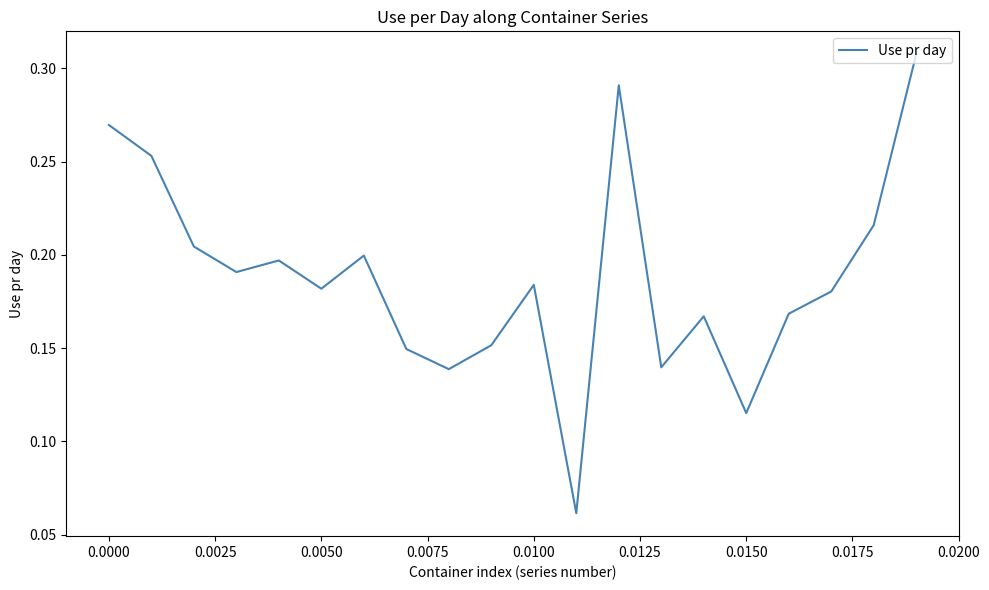

Reading left to right, extract all data points from this chart.

0.3	0.3	0.2	0.2	0.2	0.2	0.2	0.1	0.1	0.2	0.2	0.1	0.3	0.1	0.2	0.1	0.2	0.2	0.2	0.3